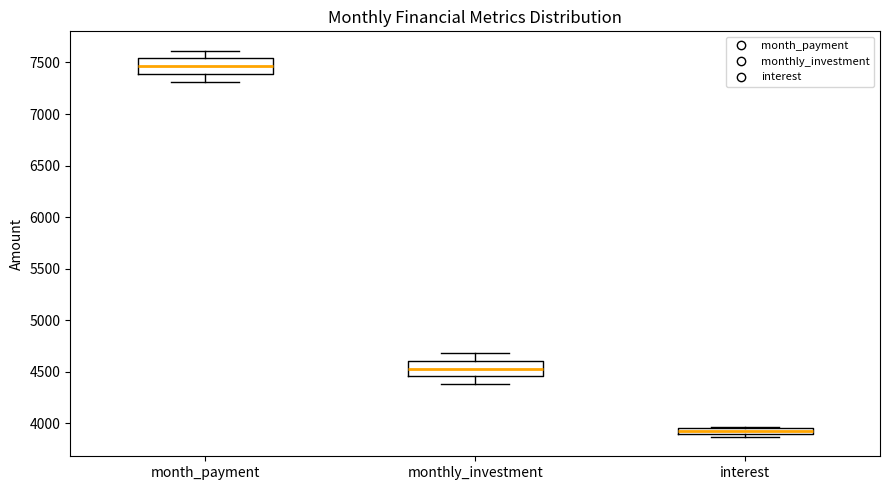

Where does the median line of the box for month_payment sit on the y-axis? The values are not printed on the chart, so give them approximately, as read against the axis.

7450